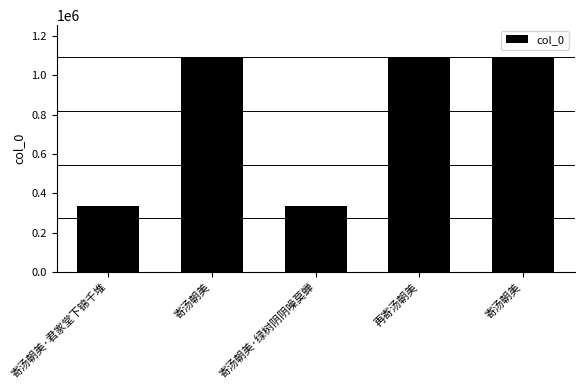

How many bars are there in total?

5